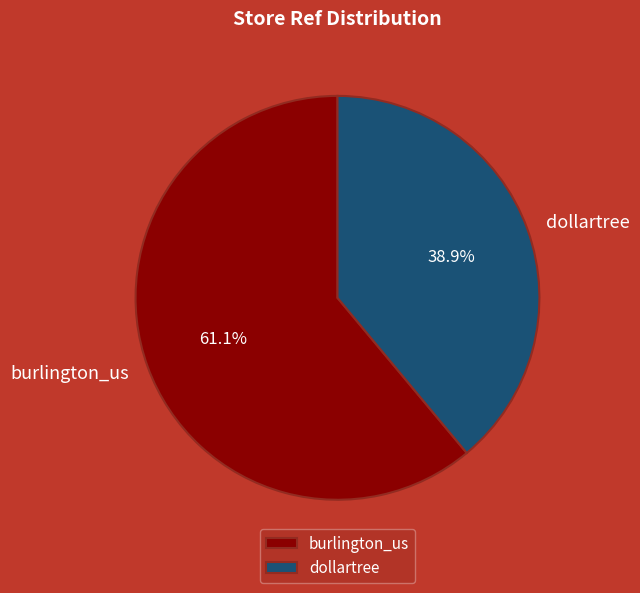

Rank the categories by value from highest to lowest.

burlington_us, dollartree